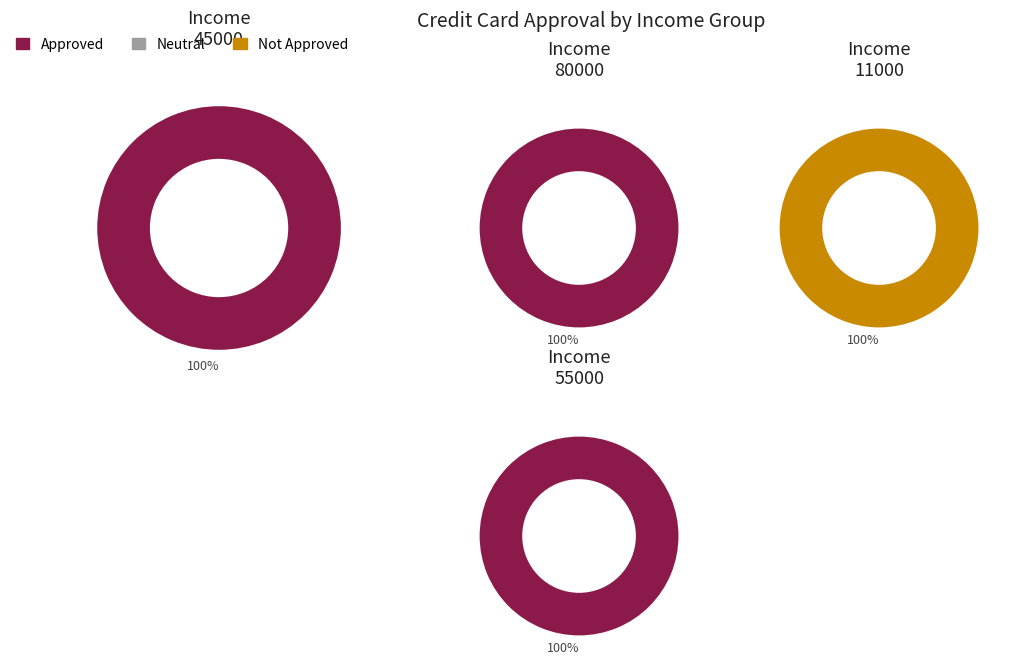

Which slice is the largest?

80000